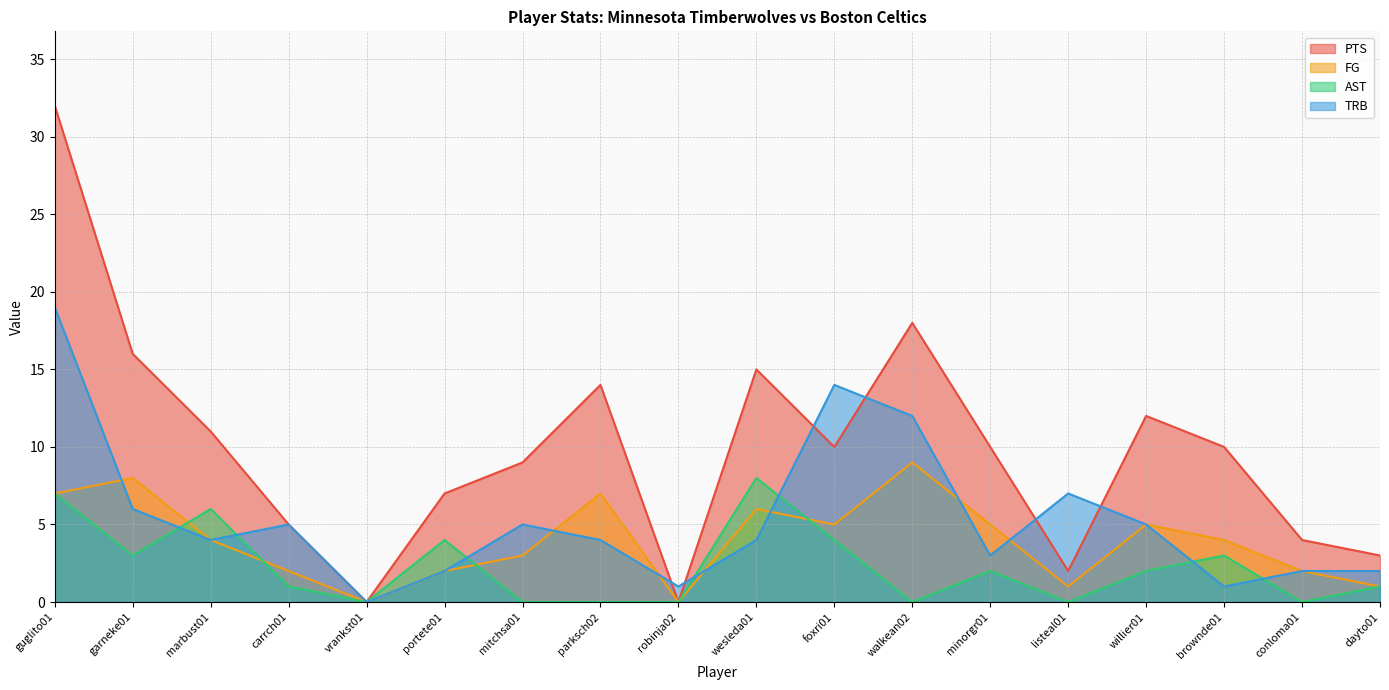

True or false: FG and PTS intersect in this chart.

False